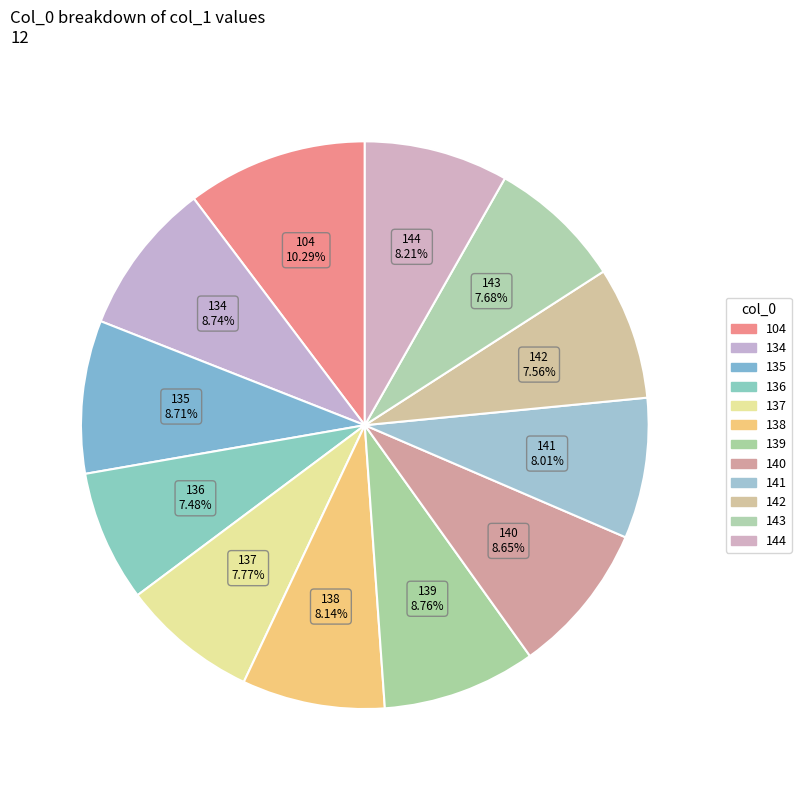

How many segments does this pie chart have?

12